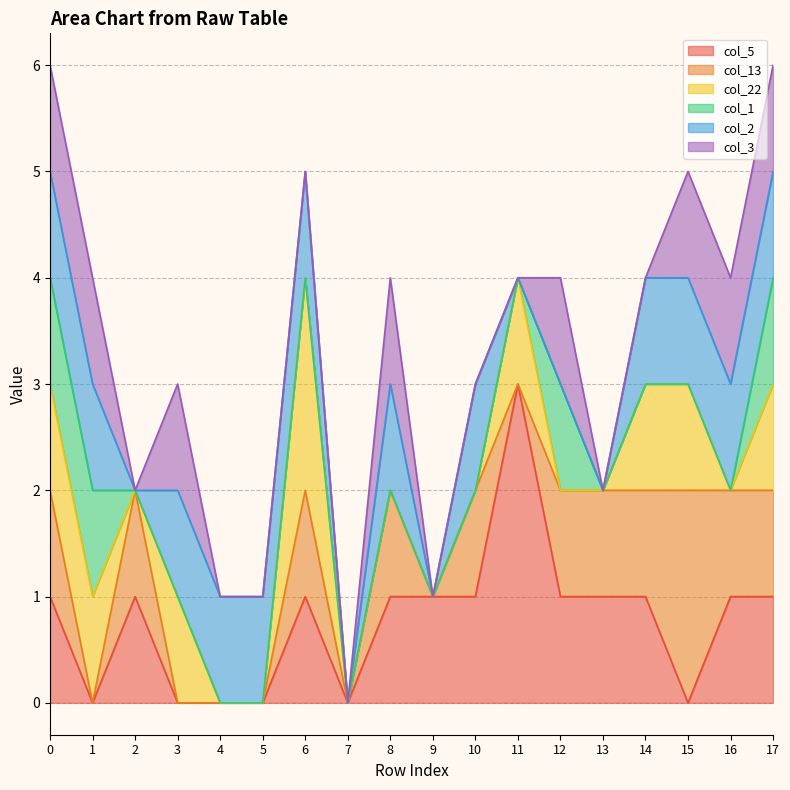

The col_5 series shows 0 at 8. True or false?

False